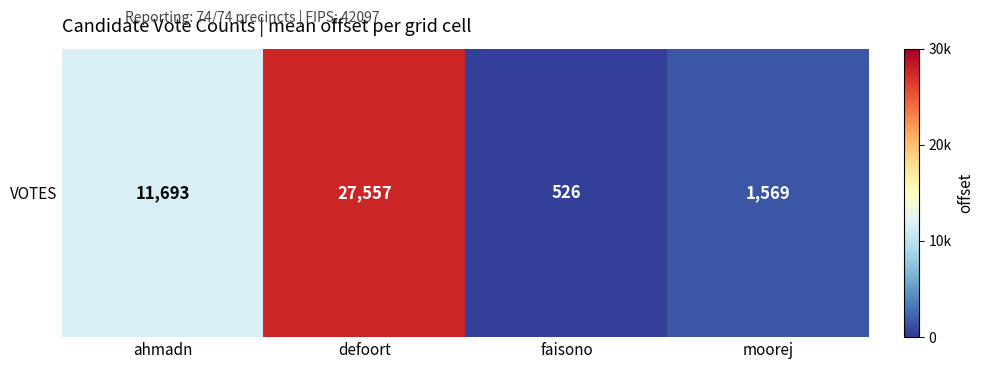

What is the sum of the values at defoort and faisono?

28083